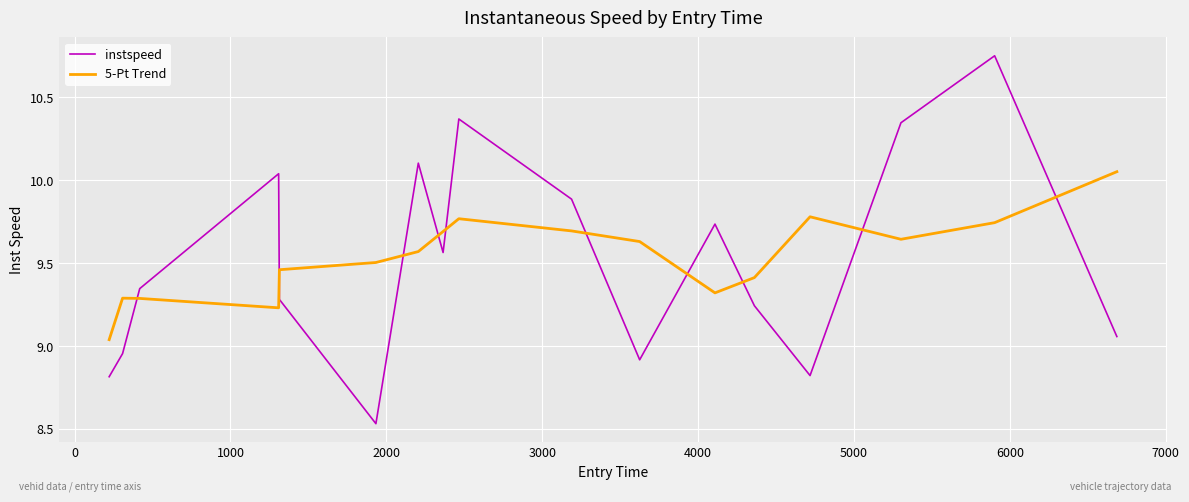

What is the difference between the second highest and second lowest values in the instspeed series?

1.6